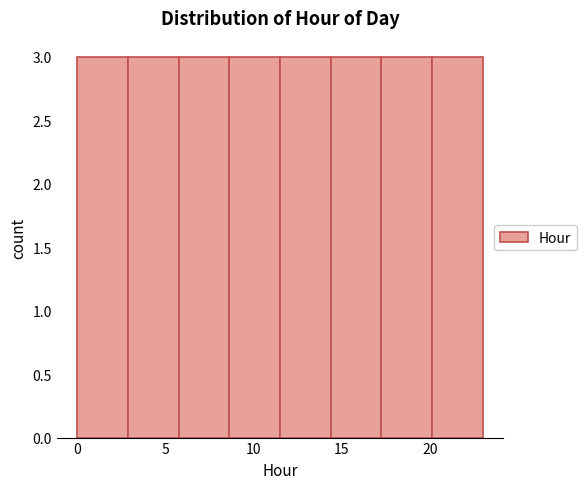

Reading left to right, transcribe this chart: for each bar, give the range it covers on the x-axis and its height. Neither the bar edges nor the heights are printed on the chart, so give them approximately, as read against the axes.

0.0 to 3.0: 3
3.0 to 6.0: 3
6.0 to 8.5: 3
8.5 to 11.5: 3
11.5 to 14.5: 3
14.5 to 17.5: 3
17.5 to 20.0: 3
20.0 to 23.0: 3